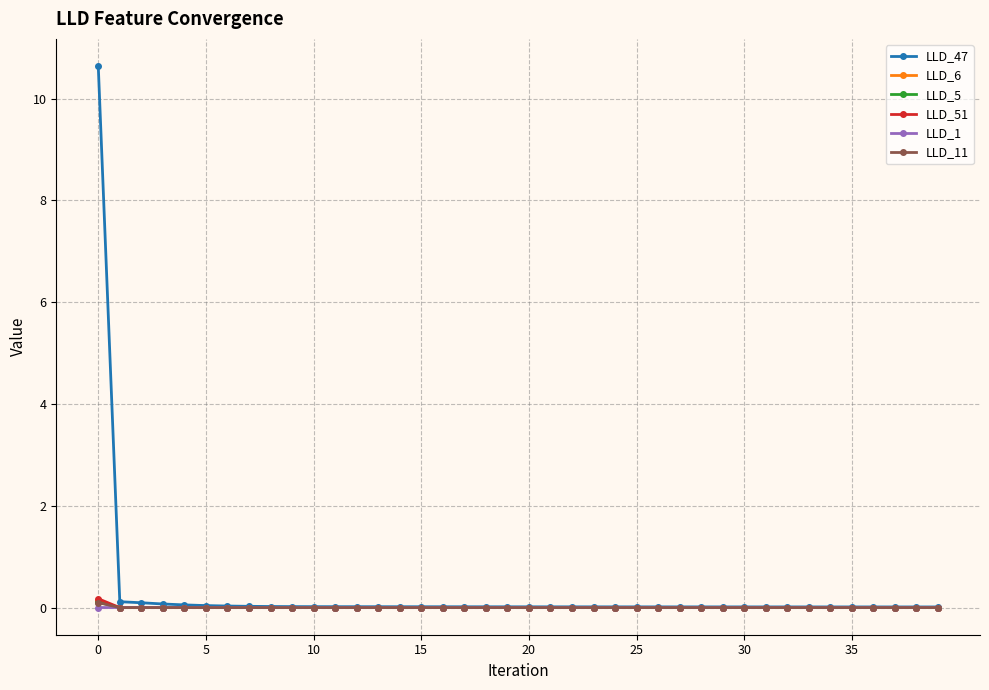

True or false: LLD_51 has more than 2 points higher than both neighbors.

True